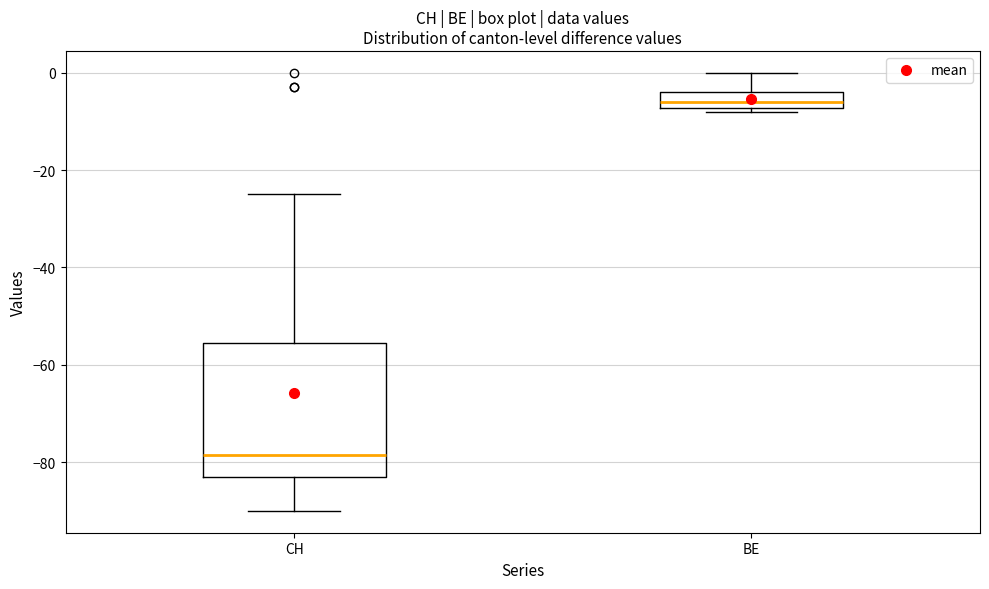

Where is the upper edge of the box for CH on the y-axis? The values are not printed on the chart, so give them approximately, as read against the axis.

-56